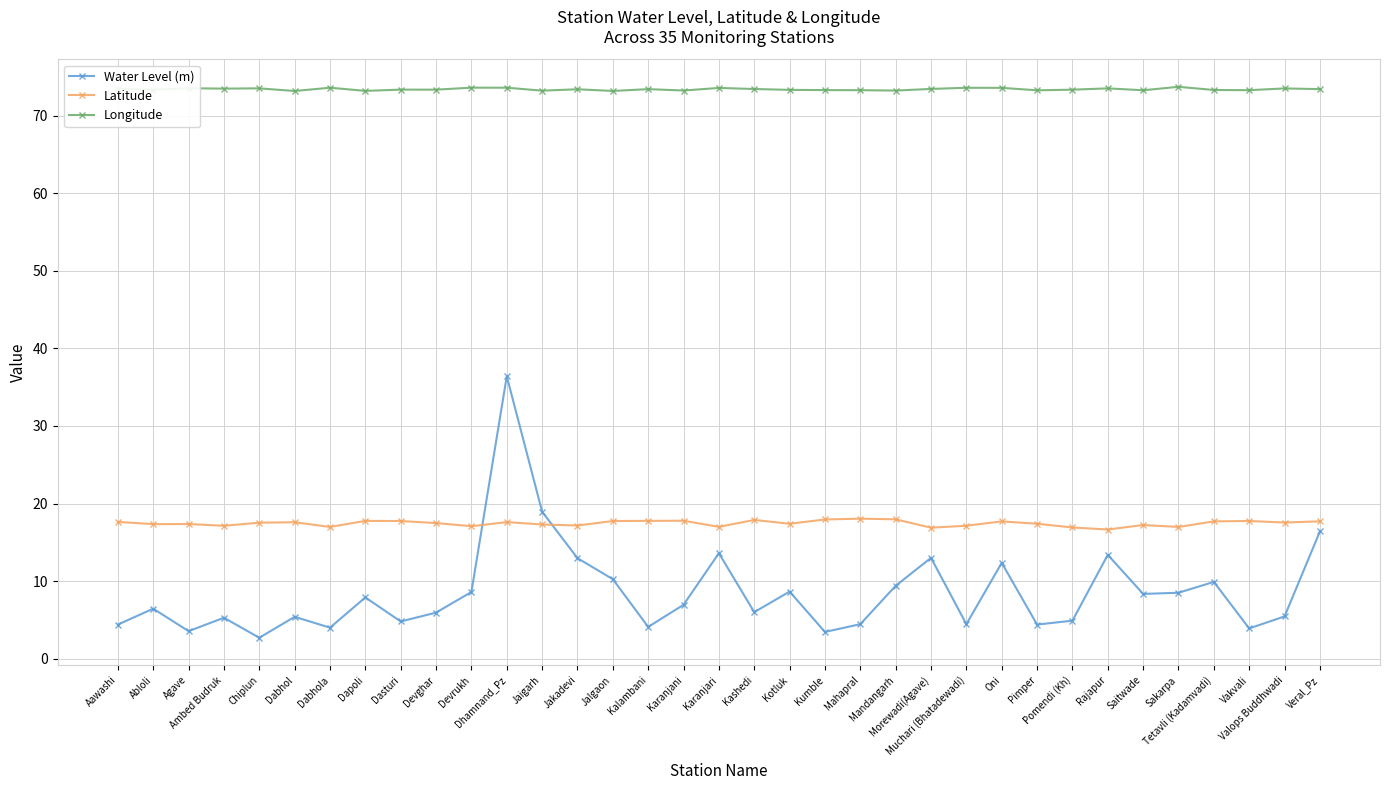

Where is the first local minimum for Water Level (m)?

Agave